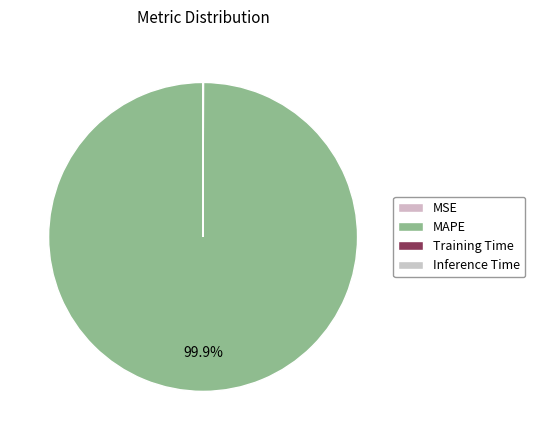

To the nearest percent, what is the difference between the largest and smallest slice percentages?

100%